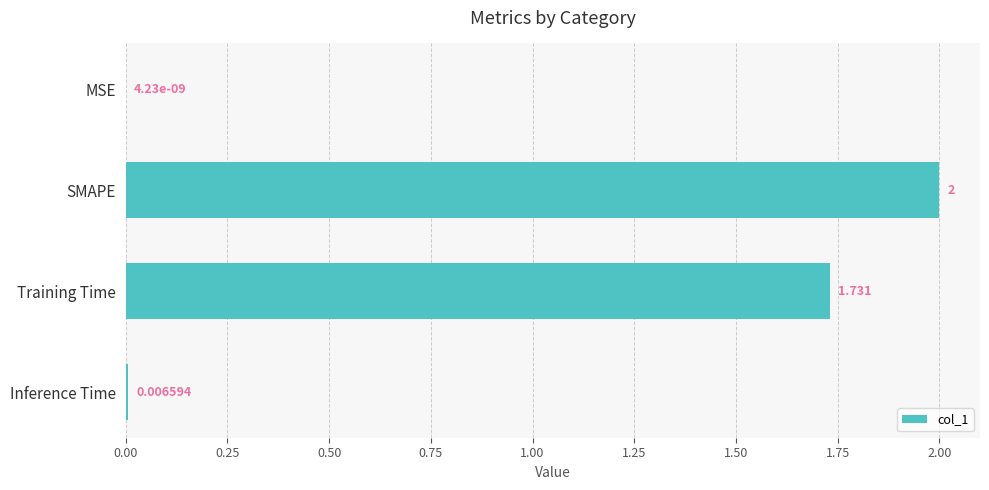

At which label is the value closest to 1?

Training Time